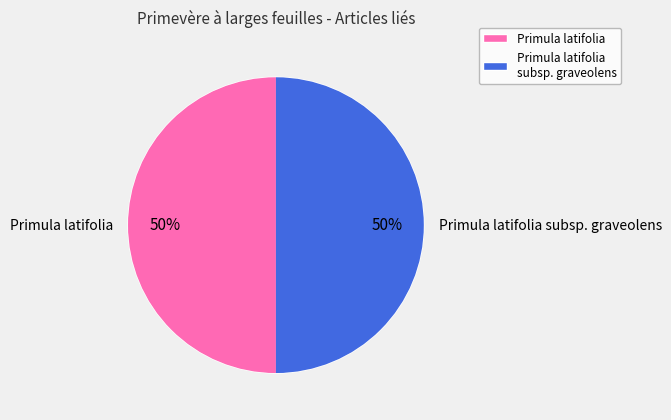

Count the number of slices in the pie.

2